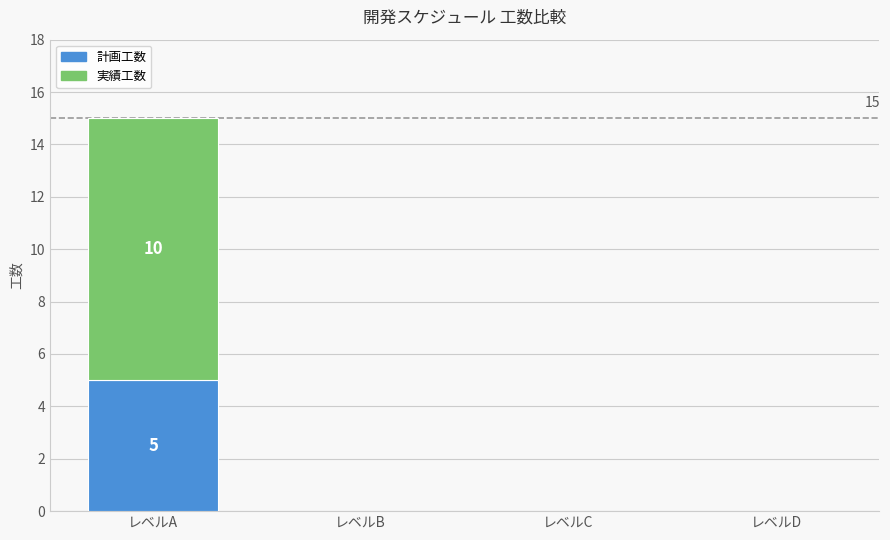

What are all the series names shown in the legend?

計画工数, 実績工数